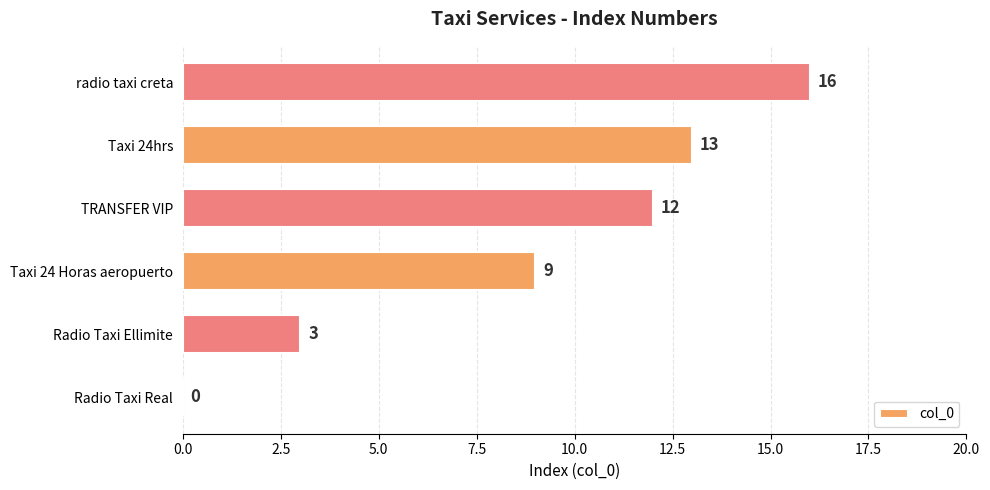

What is the change in value from Radio Taxi Real to Taxi 24hrs?

+13